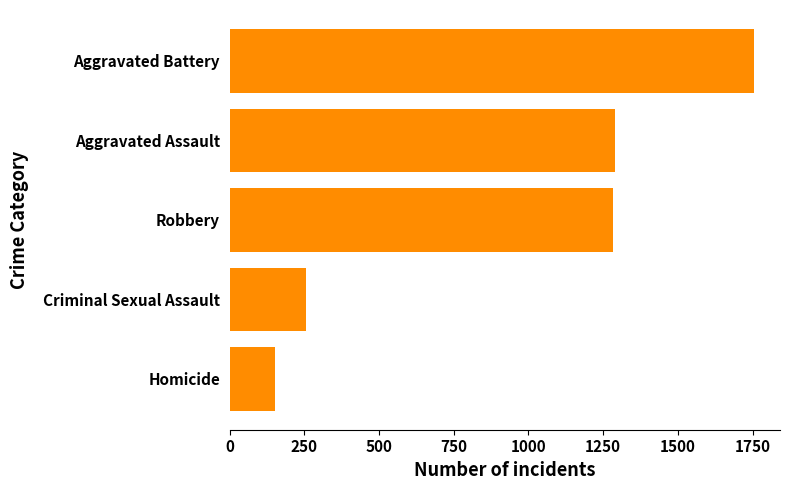

Is it true that the value at Criminal Sexual Assault is 369?

False